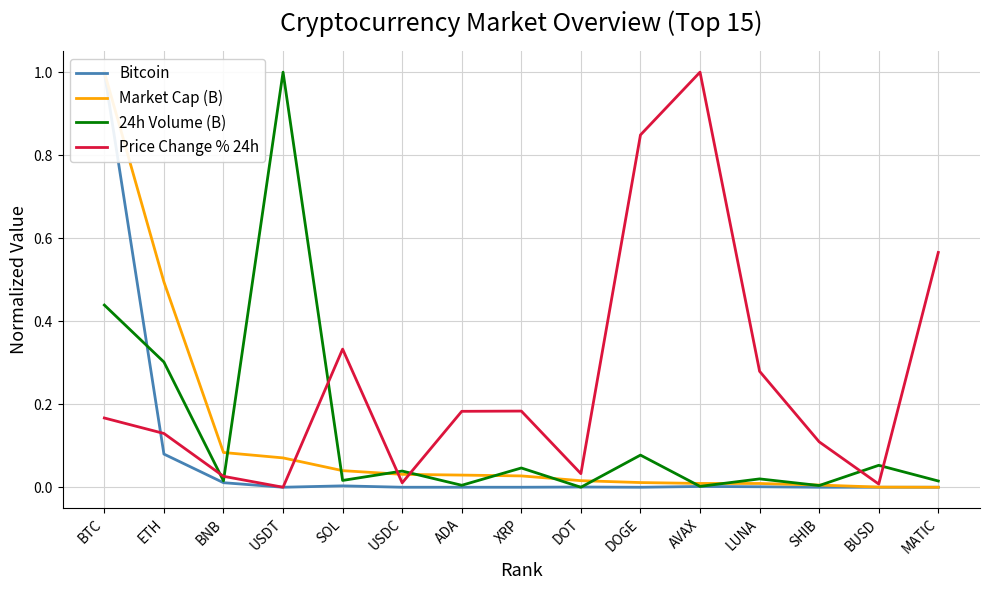

In 24h Volume (B), how many points are lower than both neighbors (excluding endpoints)?

6